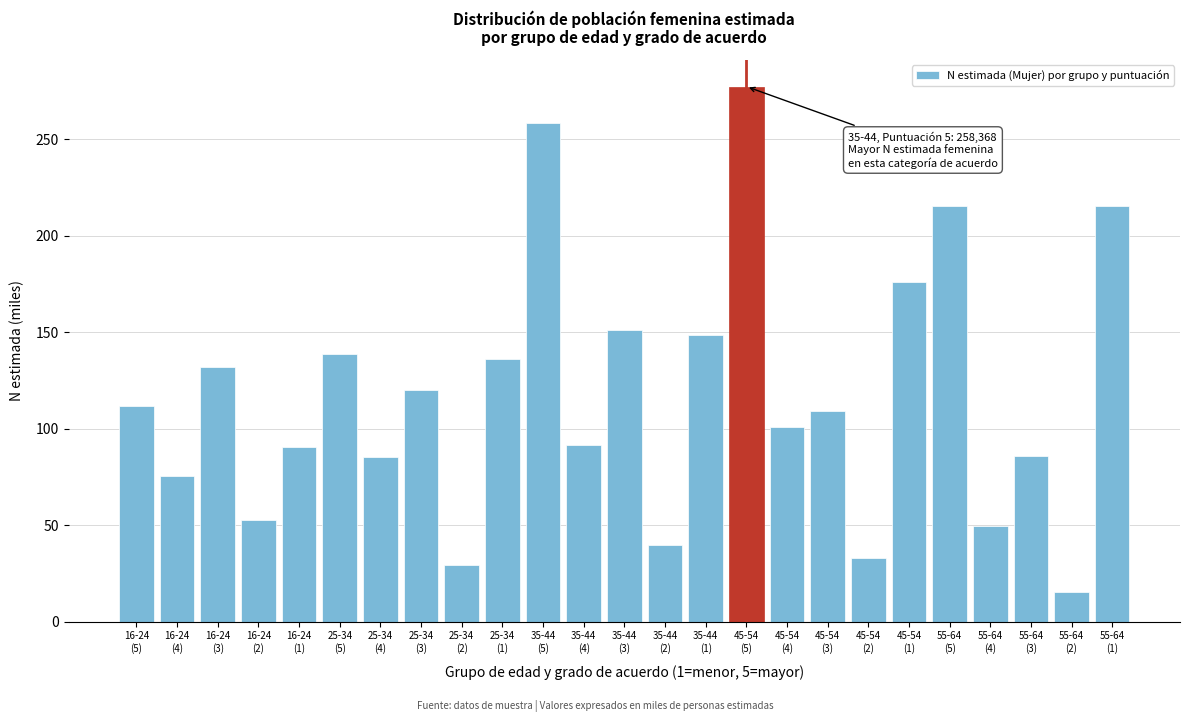

What is the greatest value displayed?

277.4